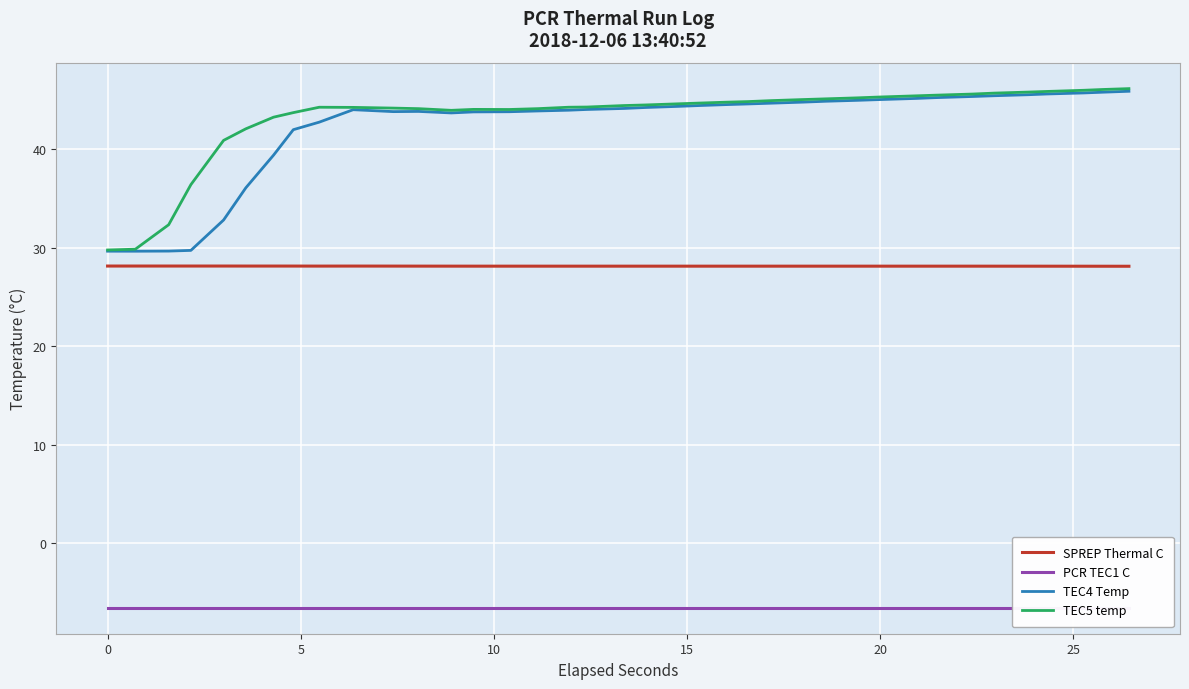

In TEC4 Temp, how many points are higher than both neighbors (excluding endpoints)?

2